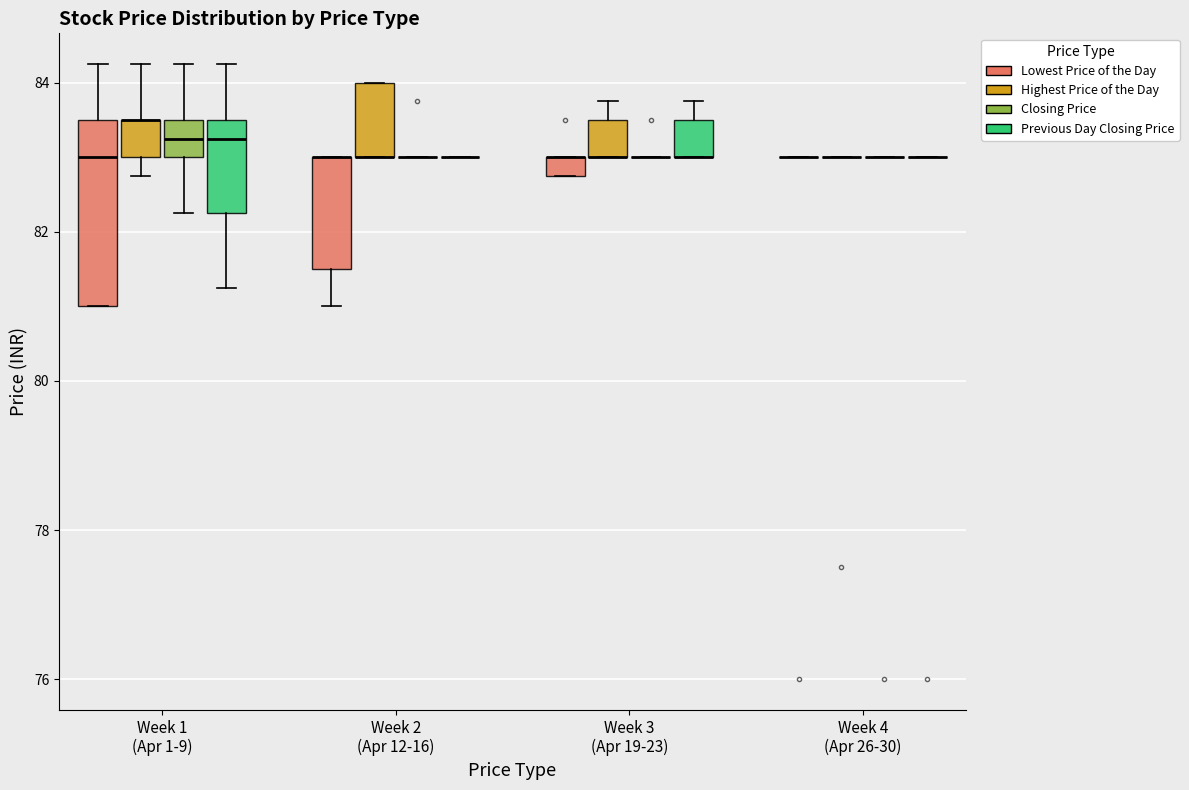

Comparing the boxes themselves (not the whiskers), which one is the tallest?

Week 1 (Apr 1-9) (Lowest Price of the Day)